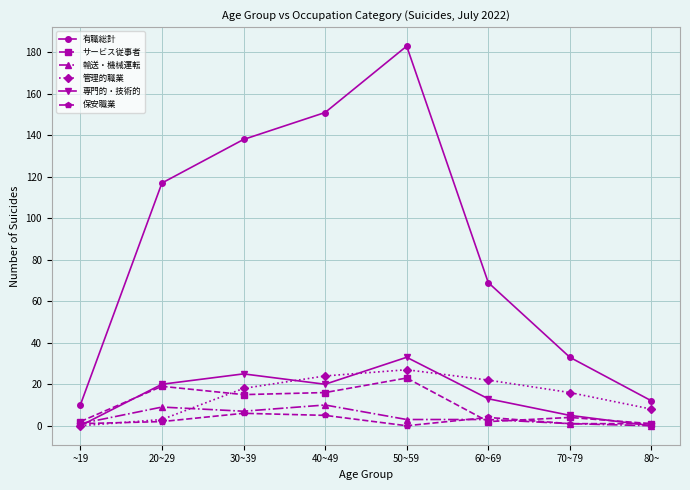

Reading left to right, list all the values displayed in this chart.

有職総計: ~19=10	20~29=117	30~39=138	40~49=151	50~59=183	60~69=69	70~79=33	80~=12
サービス従事者: ~19=2	20~29=19	30~39=15	40~49=16	50~59=23	60~69=2	70~79=4	80~=1
輸送・機械運転: ~19=1	20~29=9	30~39=7	40~49=10	50~59=3	60~69=3	70~79=1	80~=0
管理的職業: ~19=0	20~29=3	30~39=18	40~49=24	50~59=27	60~69=22	70~79=16	80~=8
専門的・技術的: ~19=0	20~29=20	30~39=25	40~49=20	50~59=33	60~69=13	70~79=5	80~=0
保安職業: ~19=1	20~29=2	30~39=6	40~49=5	50~59=0	60~69=4	70~79=1	80~=1